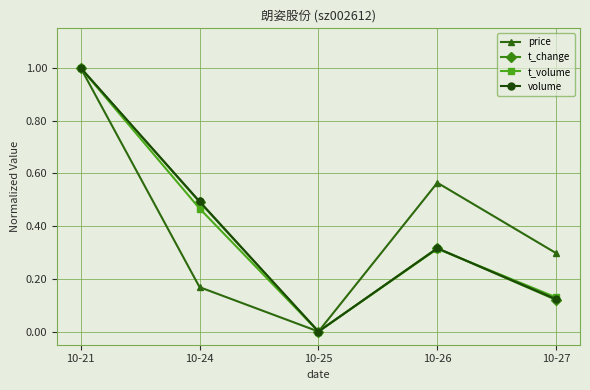

The price series shows 0.0 at 10-25. True or false?

True